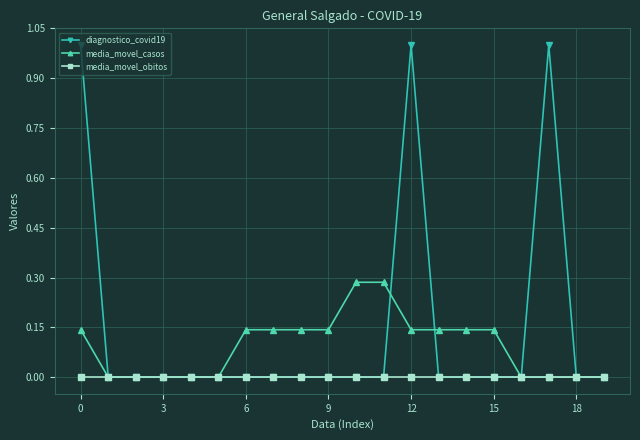

List the series in order of their peak value, lowest first.

media_movel_obitos, media_movel_casos, diagnostico_covid19